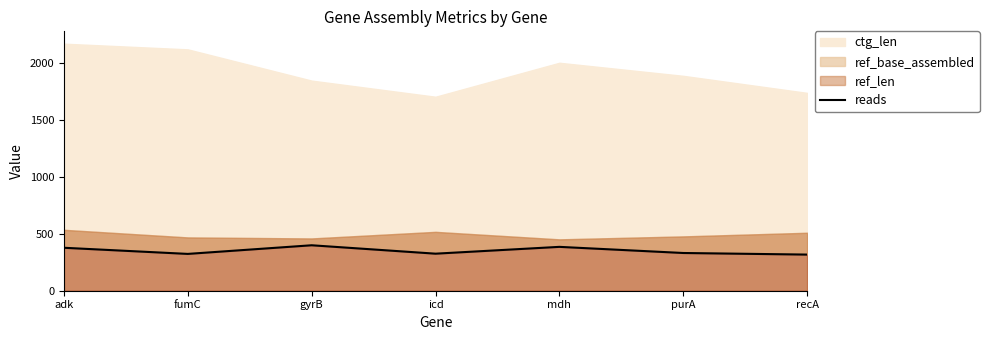

What is the highest value of the reads series?

400